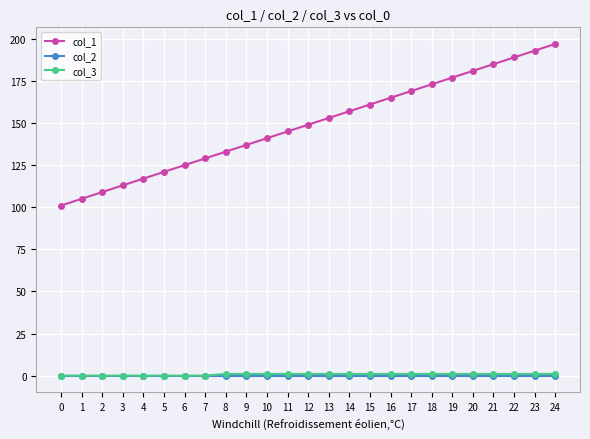

What is the greatest value displayed?

197